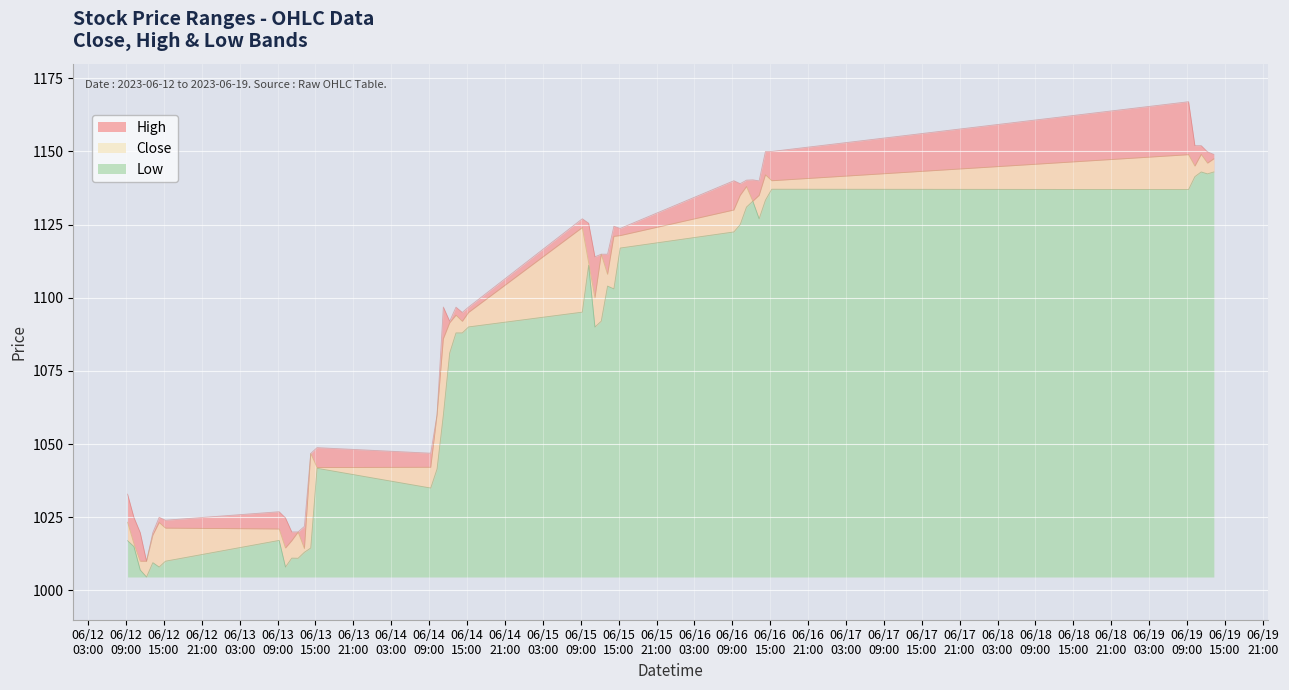

What is the maximum value for High?

1167.0